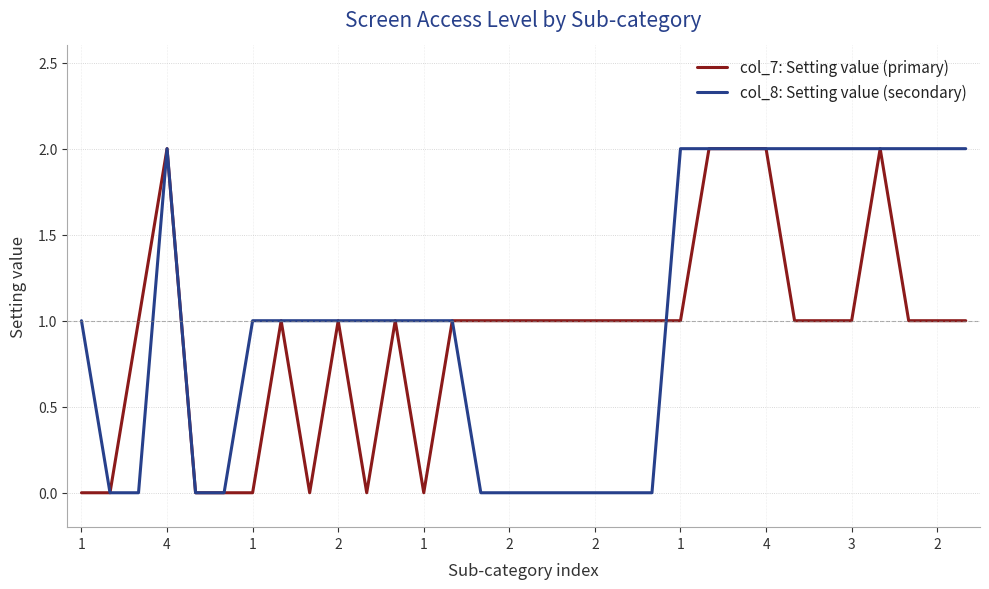

Which series has the largest total across all categories?

col_8: Setting value (secondary)